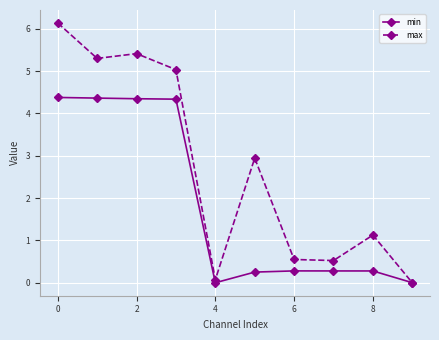

What is the highest value of the min series?

4.4